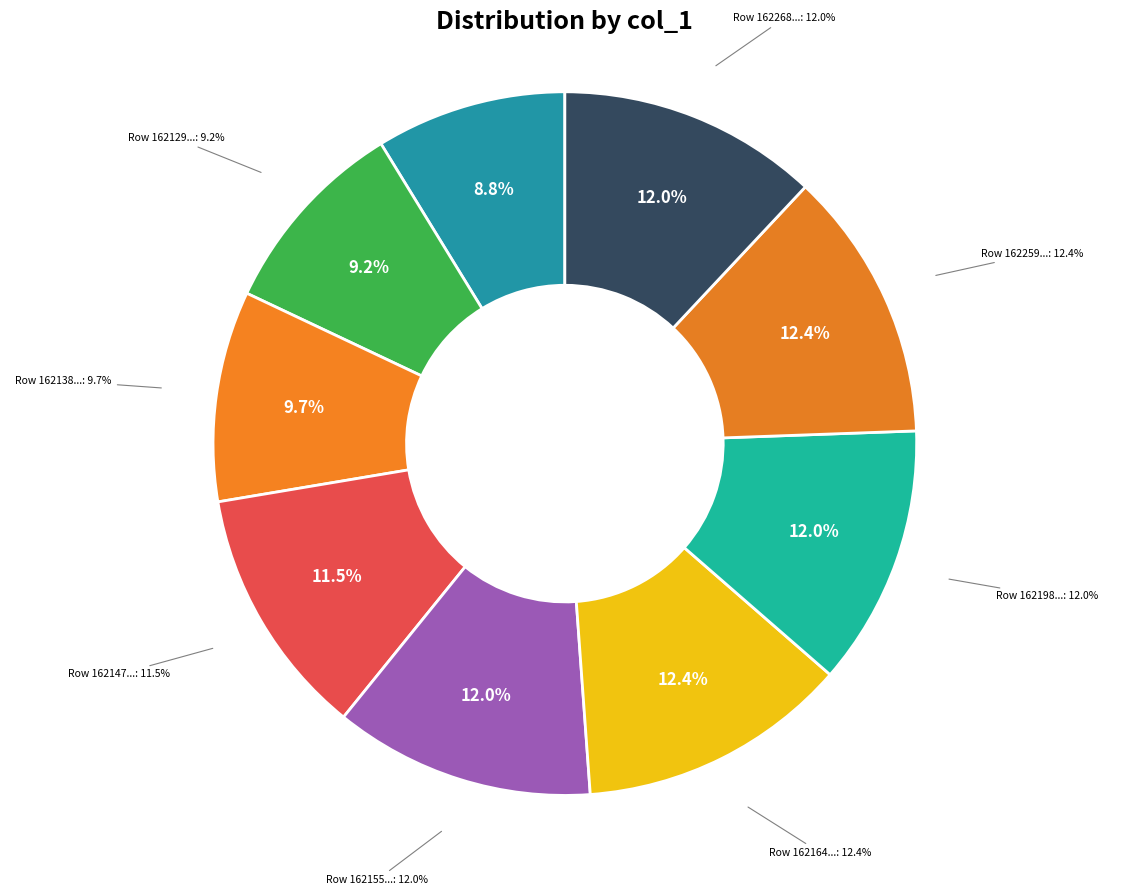

To the nearest percent, what is the difference between the largest and smallest slice percentages?

4%